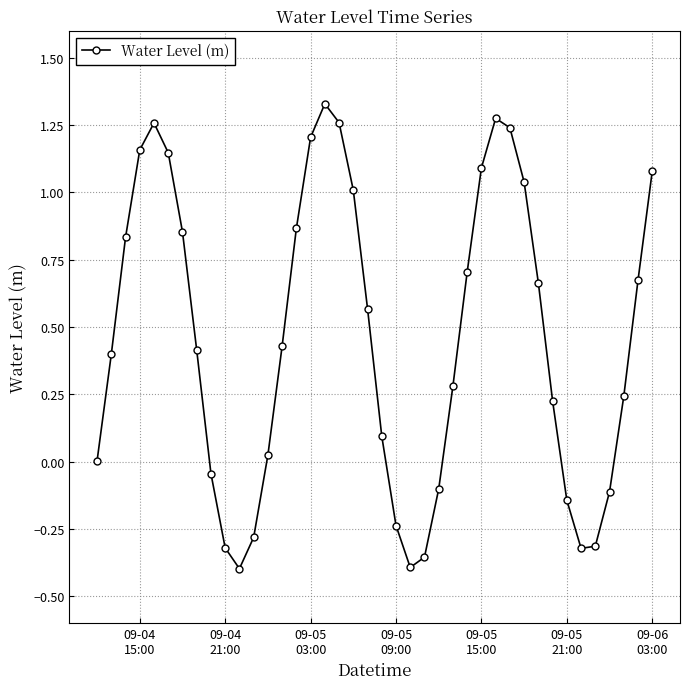

How many points are lower than both their immediate neighbors (excluding endpoints)?

3